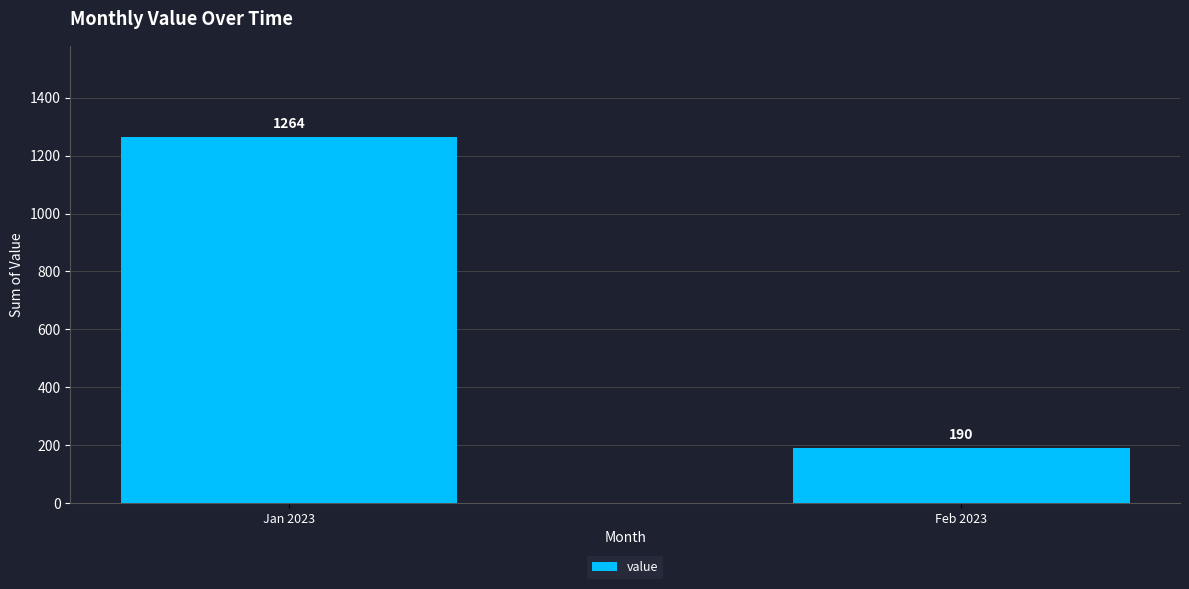

Reading left to right, list all the values displayed in this chart.

1264	190